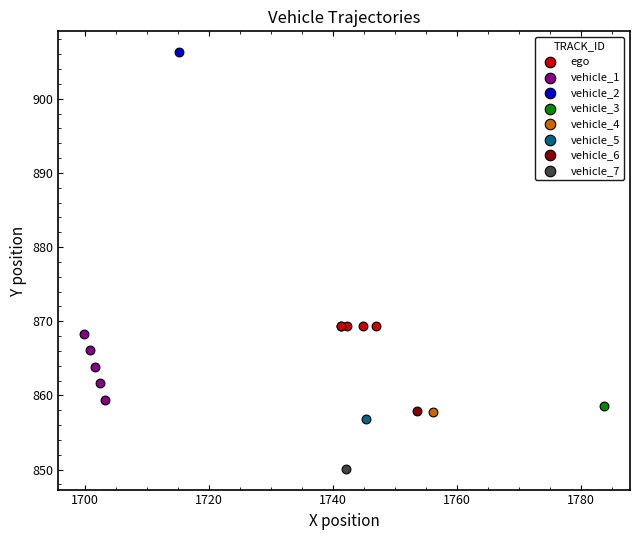

What are all the series names shown in the legend?

ego, vehicle_1, vehicle_2, vehicle_3, vehicle_4, vehicle_5, vehicle_6, vehicle_7